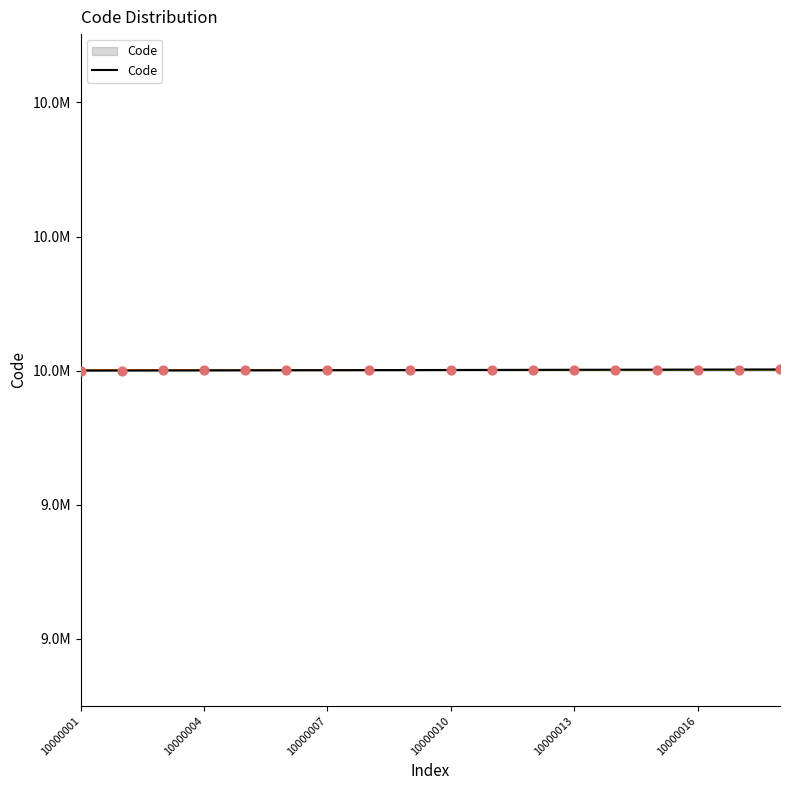

Is this an area chart (filled region under the line)?

Yes